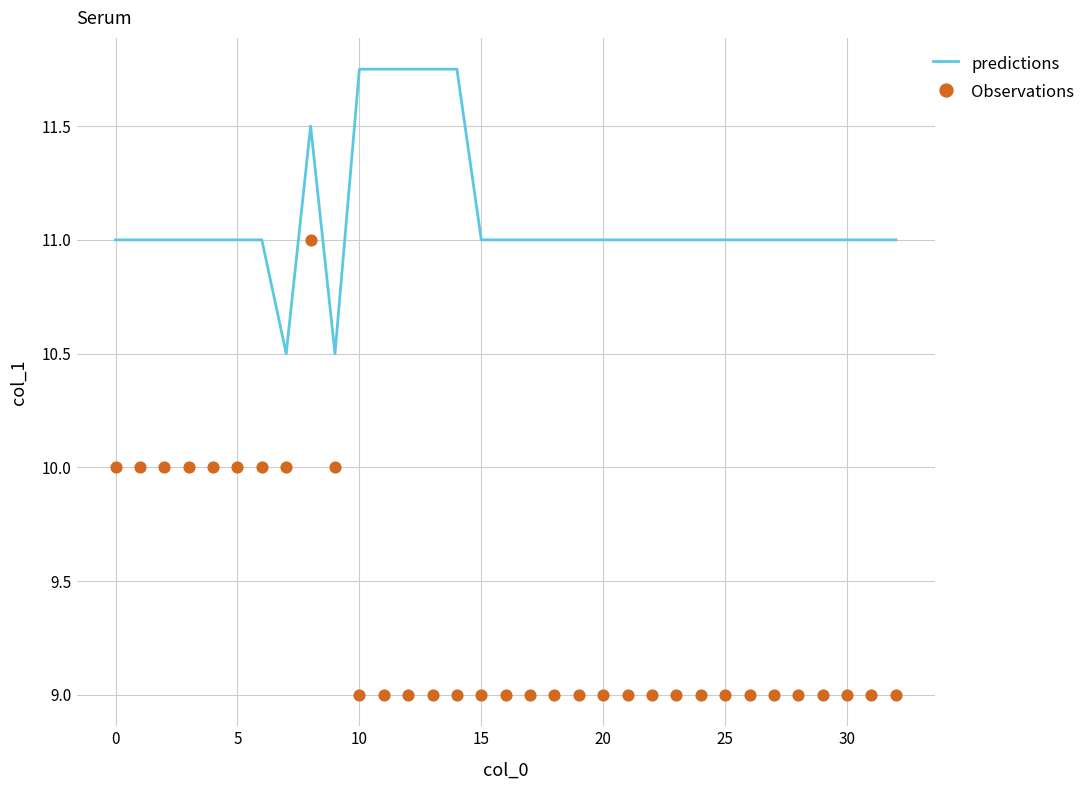

Which series reaches the maximum Y coordinate?

predictions